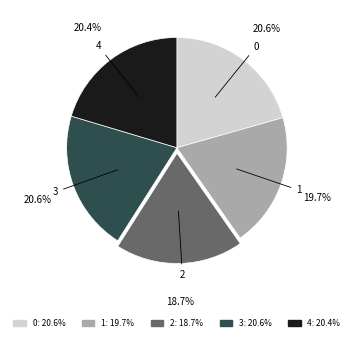

To the nearest percent, what percentage of the pie is 4?

20%